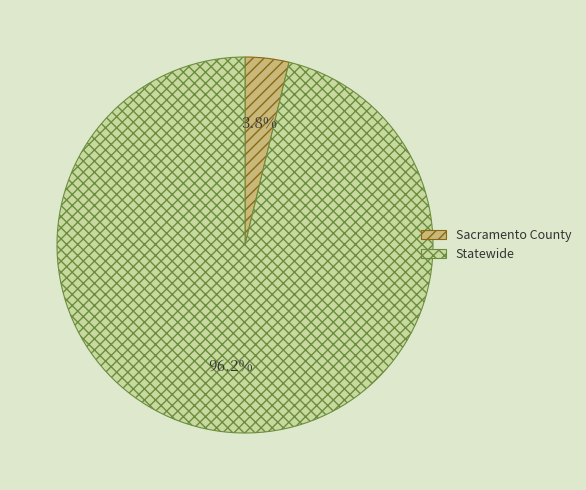

How many segments does this pie chart have?

2